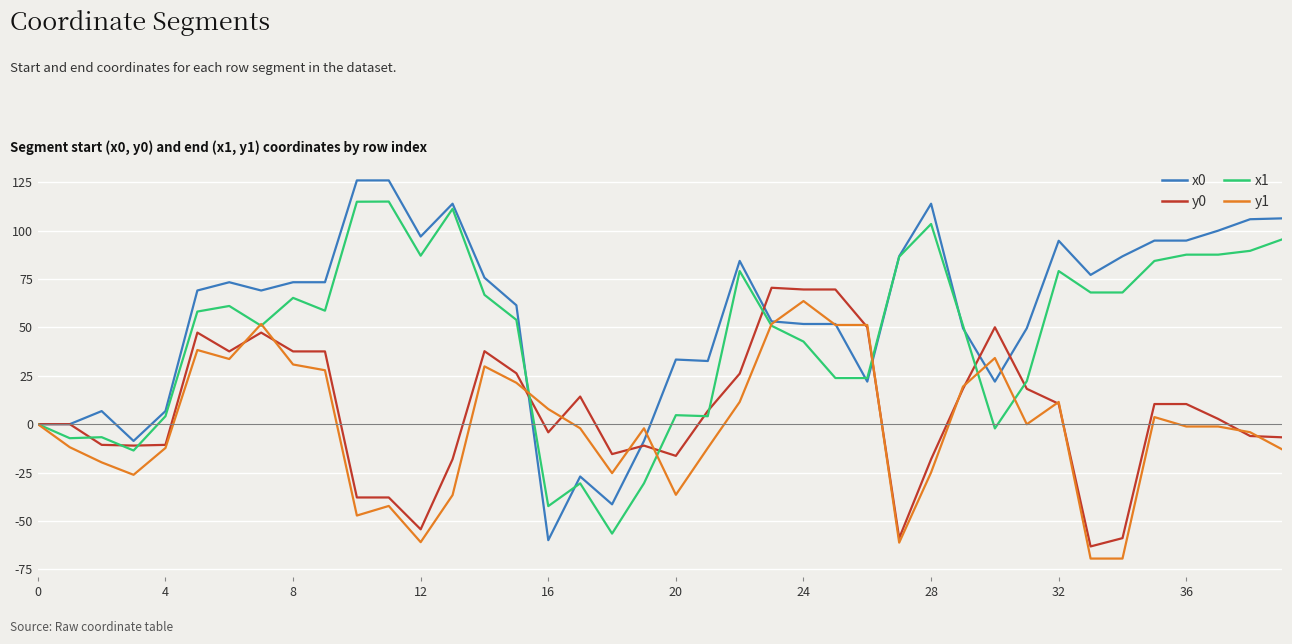

What is the minimum value shown in the chart?

-69.5